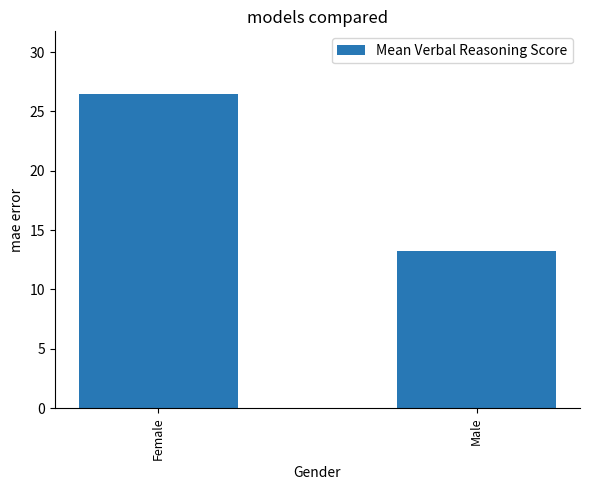

What is the label of the 2nd bar from the left?

Male